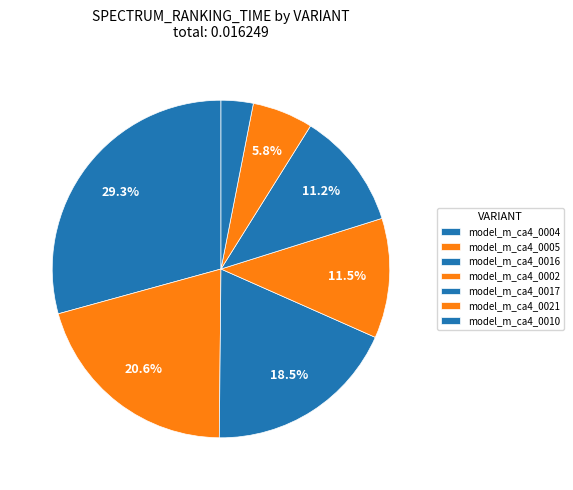

To the nearest percent, what percentage of the pie is model_m_ca4_0017?

11%